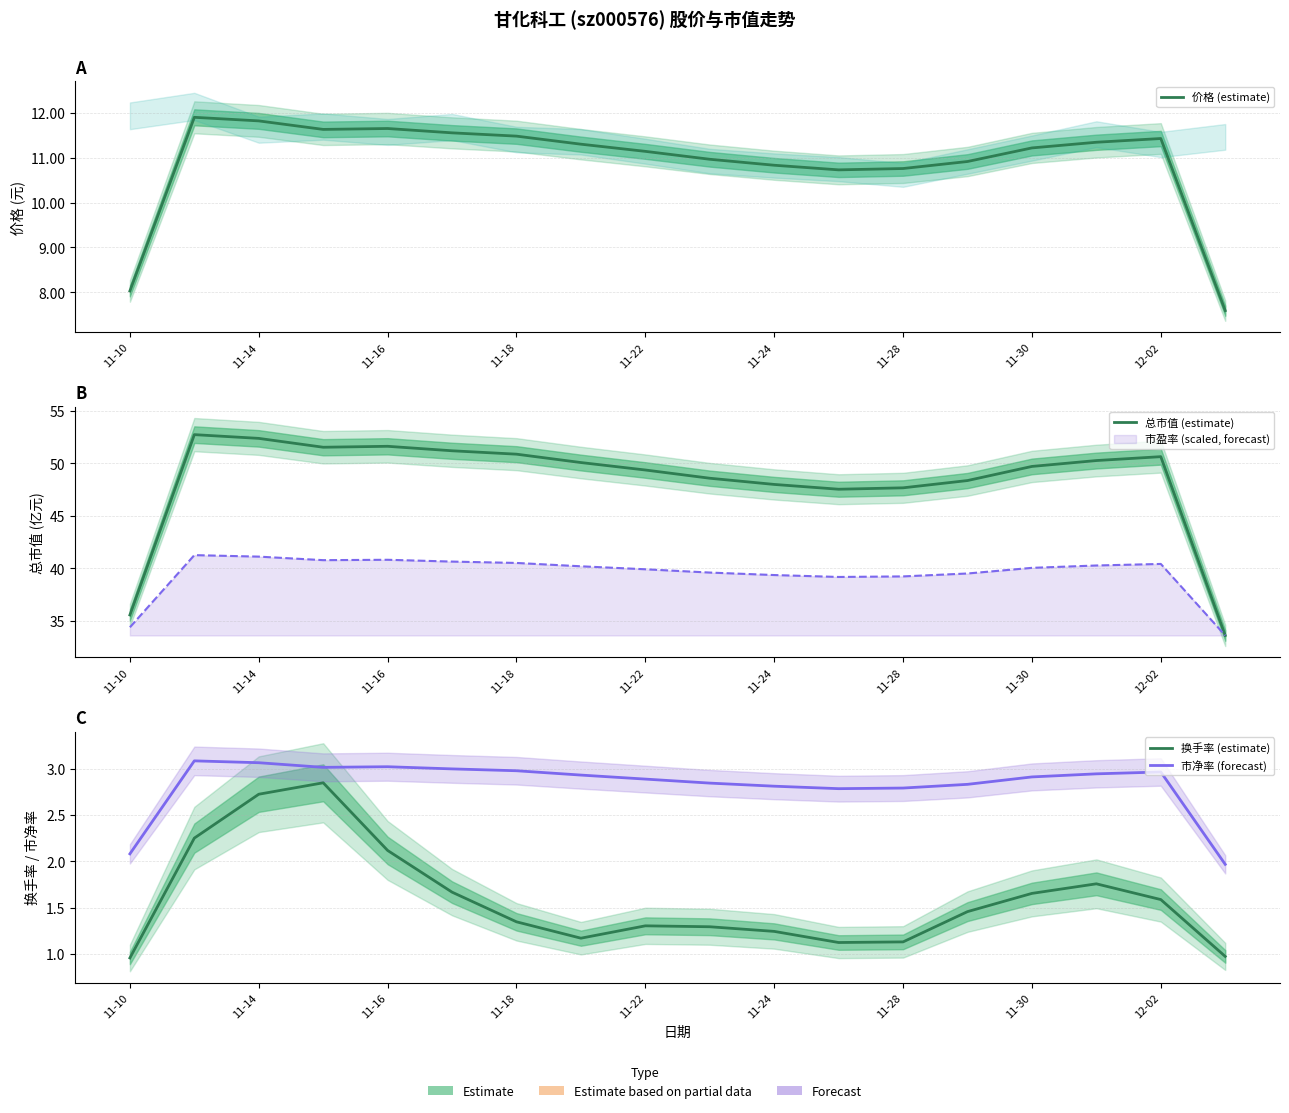

At 11, list the series in order from largest to smallest.

总市值 (estimate), 价格 (estimate), 市净率 (forecast), 换手率 (estimate)